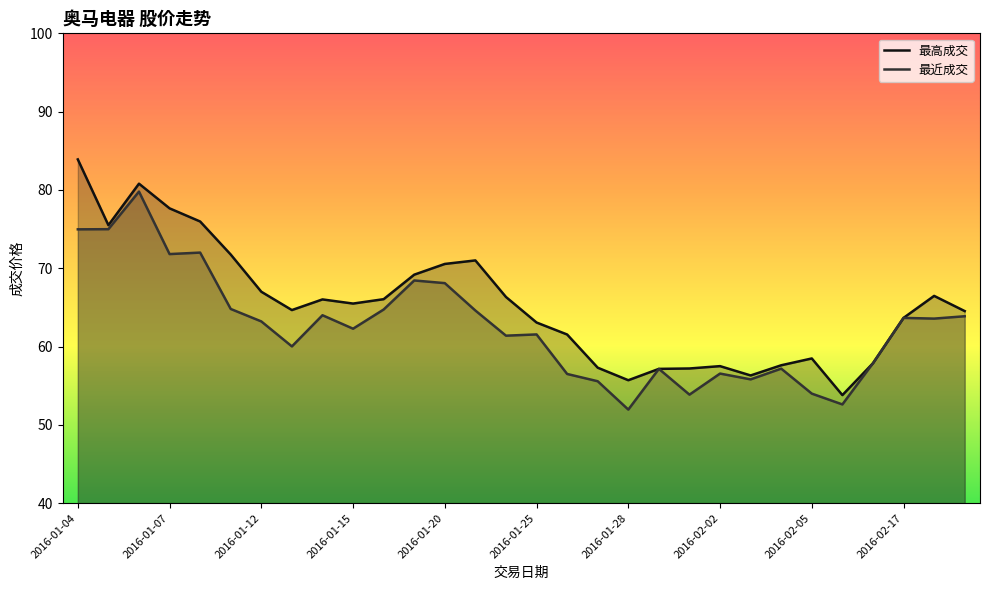

Which series has the widest spread of values?

最高成交